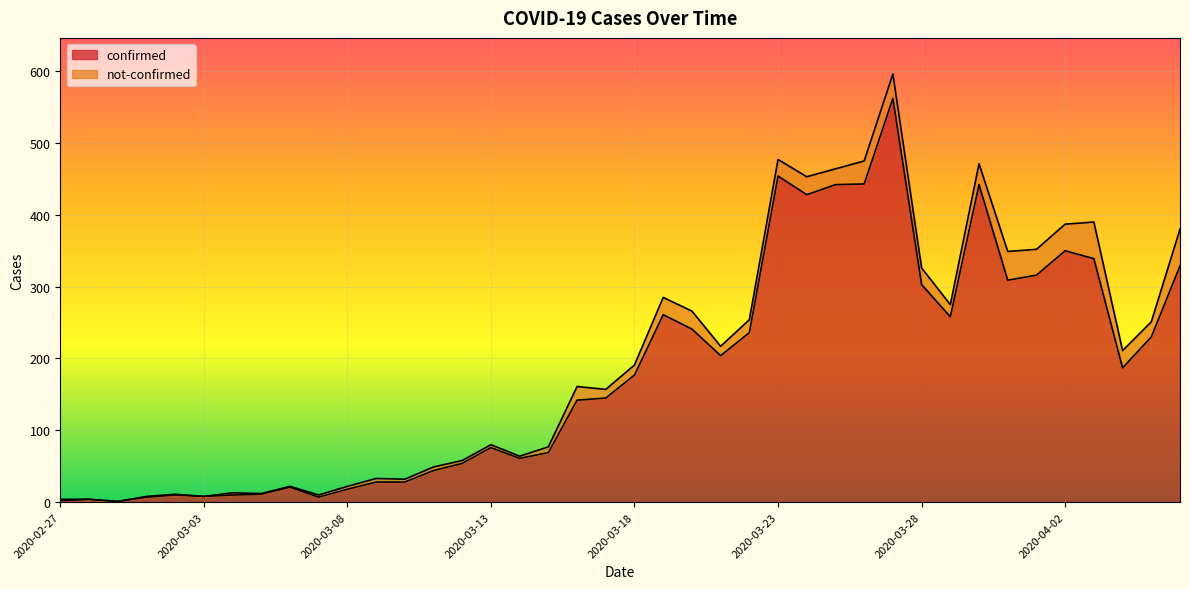

What value does the data have at 2020-03-17, to the nearest 10?

140